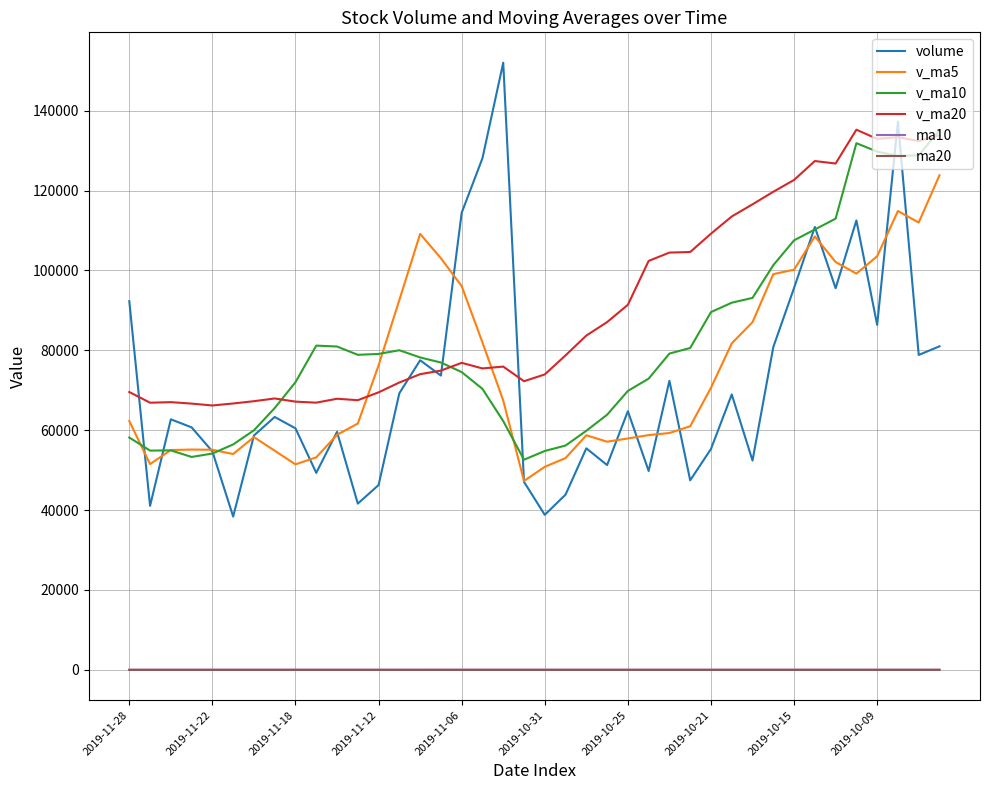

What is the highest value of the volume series?

152001.8